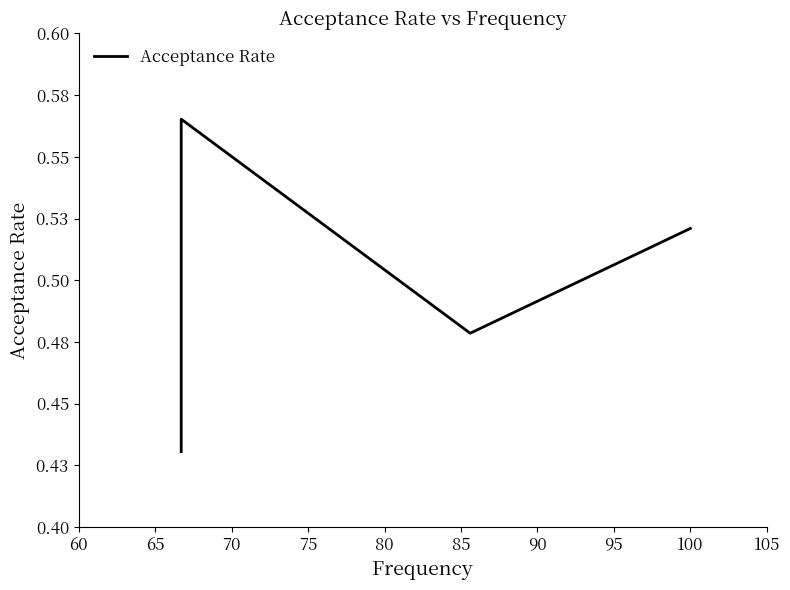

Is this an area chart (filled region under the line)?

No